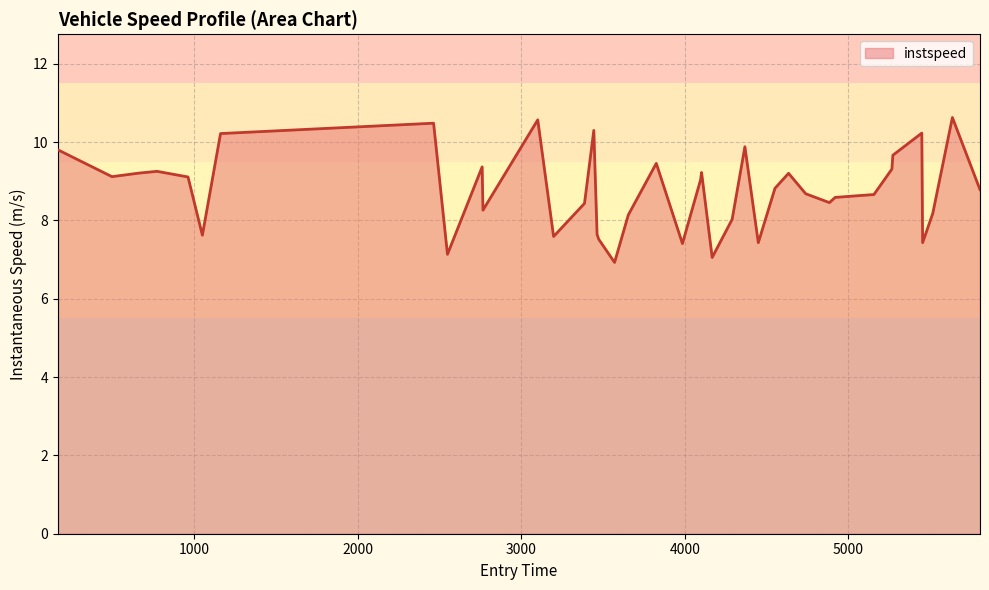

Does the chart display data point markers on the line(s)?

No